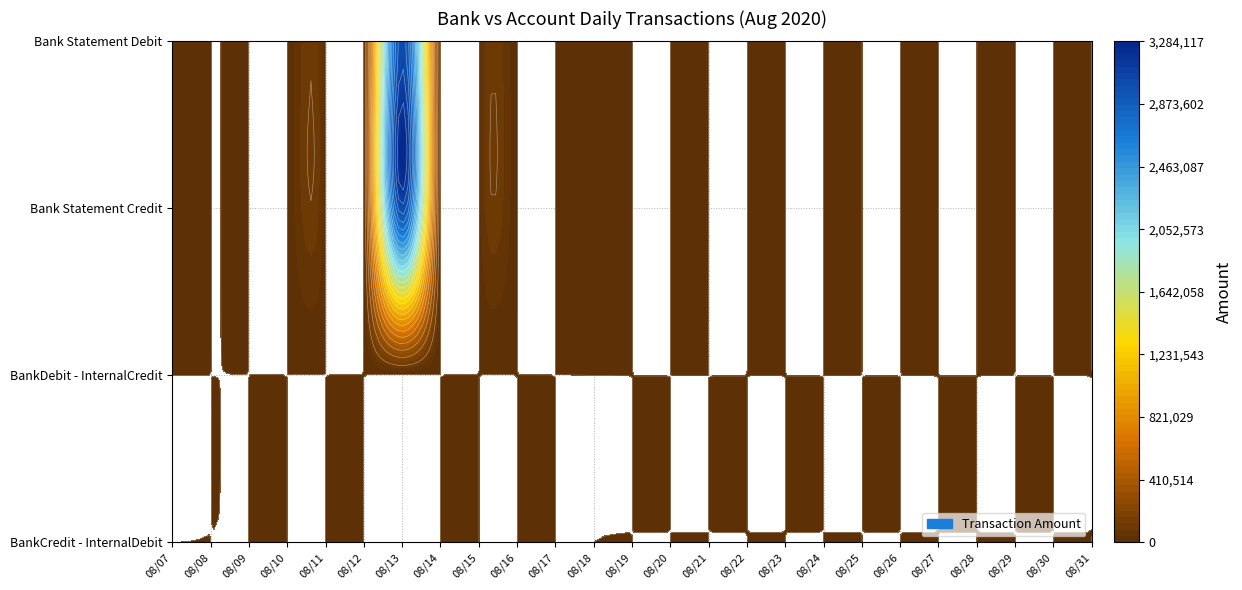

List the series in order of their peak value, highest first.

Bank Statement Credit, Bank Statement Debit, BankCredit - InternalDebit, BankDebit - InternalCredit